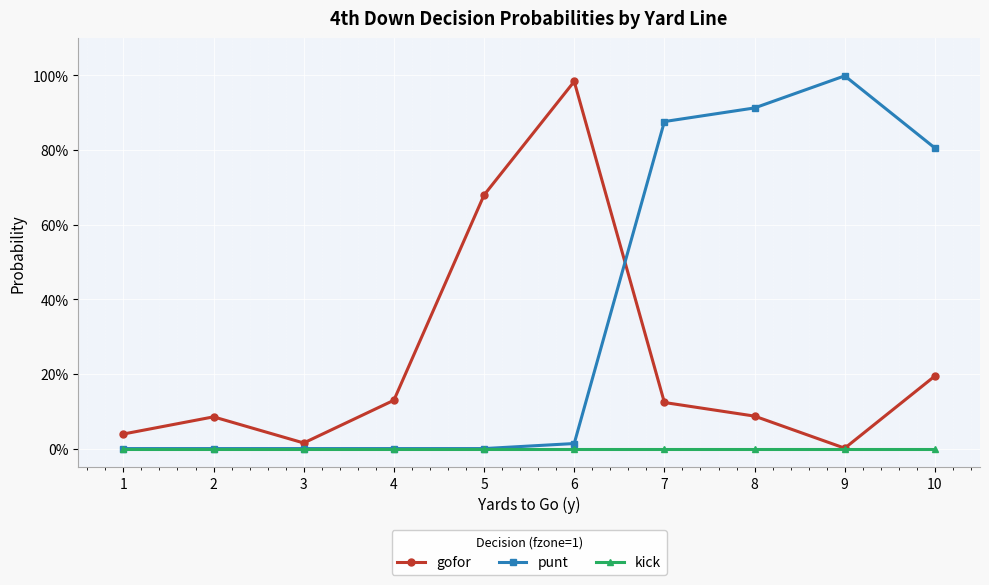

Is the value of punt at 6 greater than the value of gofor at 1?

No